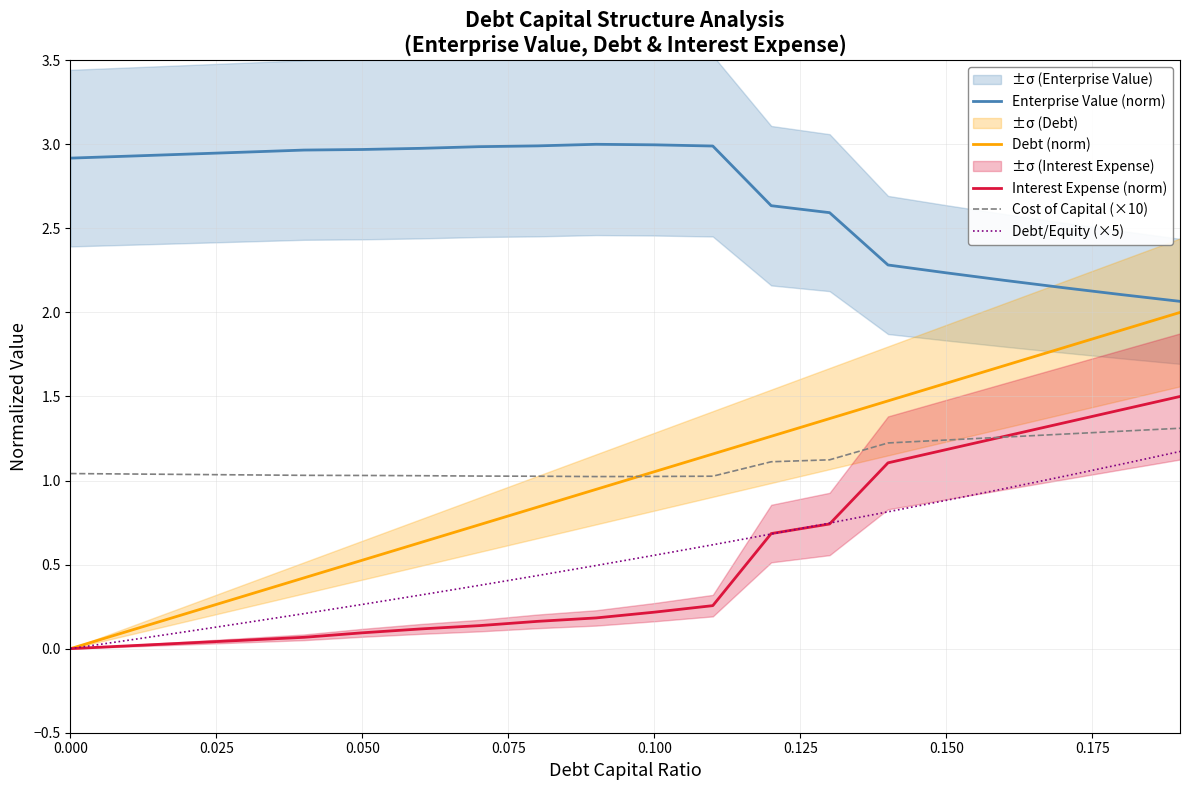

Between 0.000 and 0.050, which series saw the biggest shift?

Debt (norm)